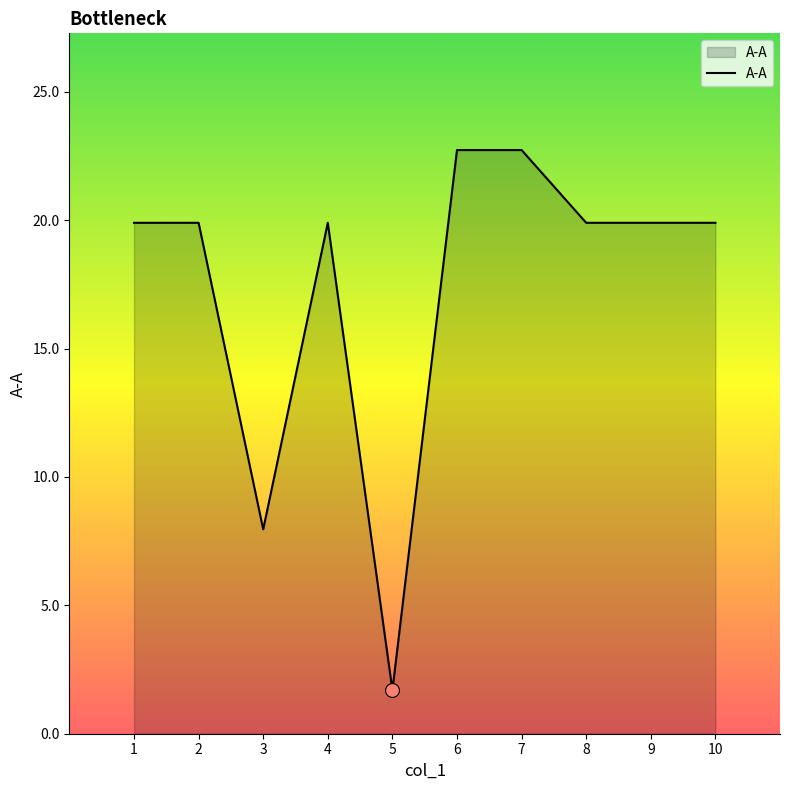

What is the ratio of the value at 4 to the value at 1?

1.0